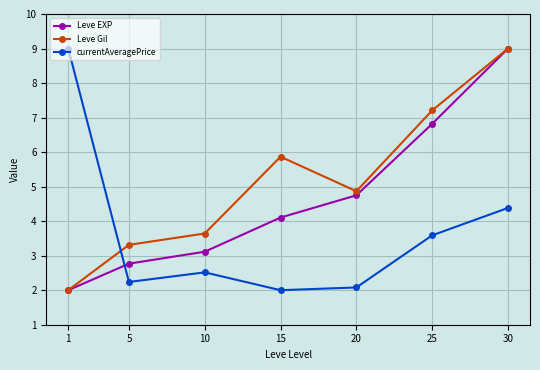

Does the chart have visible grid lines?

Yes